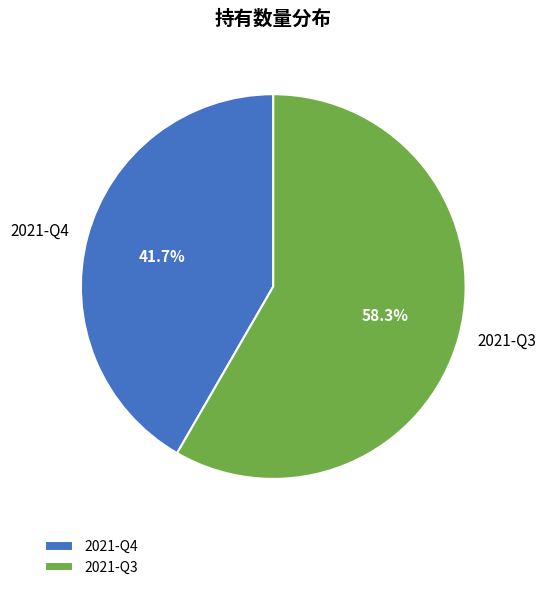

Which slice represents more than half of the pie?

2021-Q3